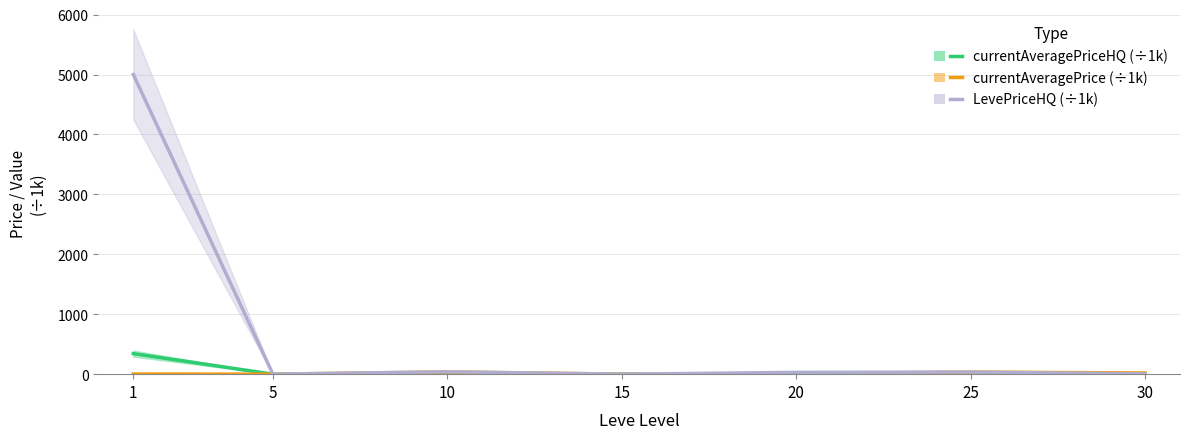

Rank the series at 10 from highest to lowest value.

LevePriceHQ (÷1k), currentAveragePrice (÷1k), currentAveragePriceHQ (÷1k)